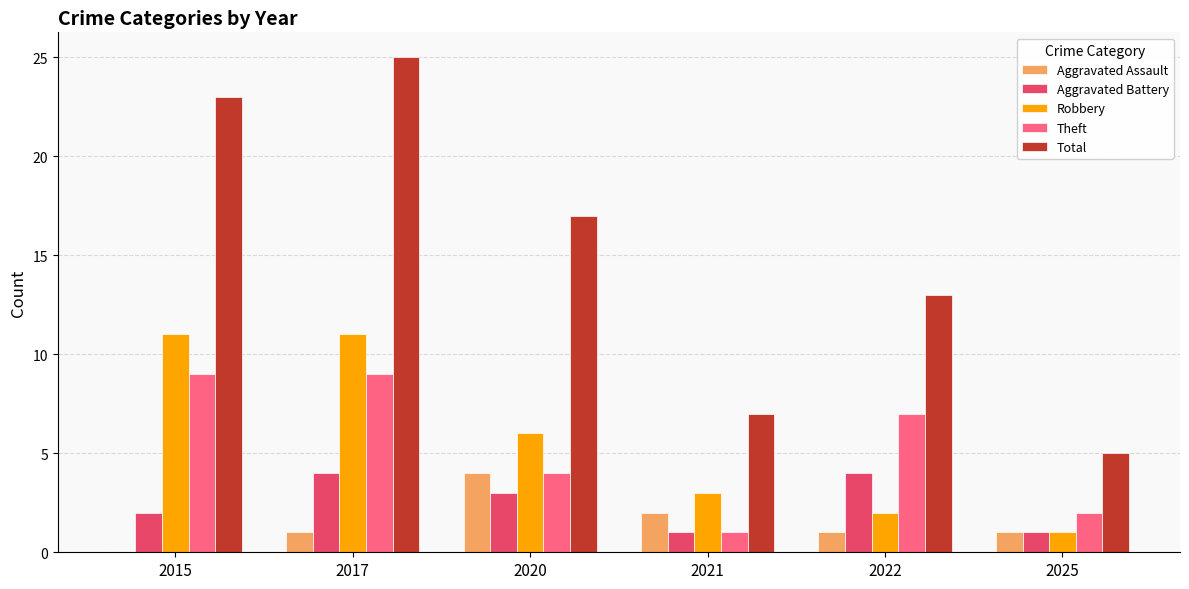

Read the Aggravated Battery value at 2025.

1